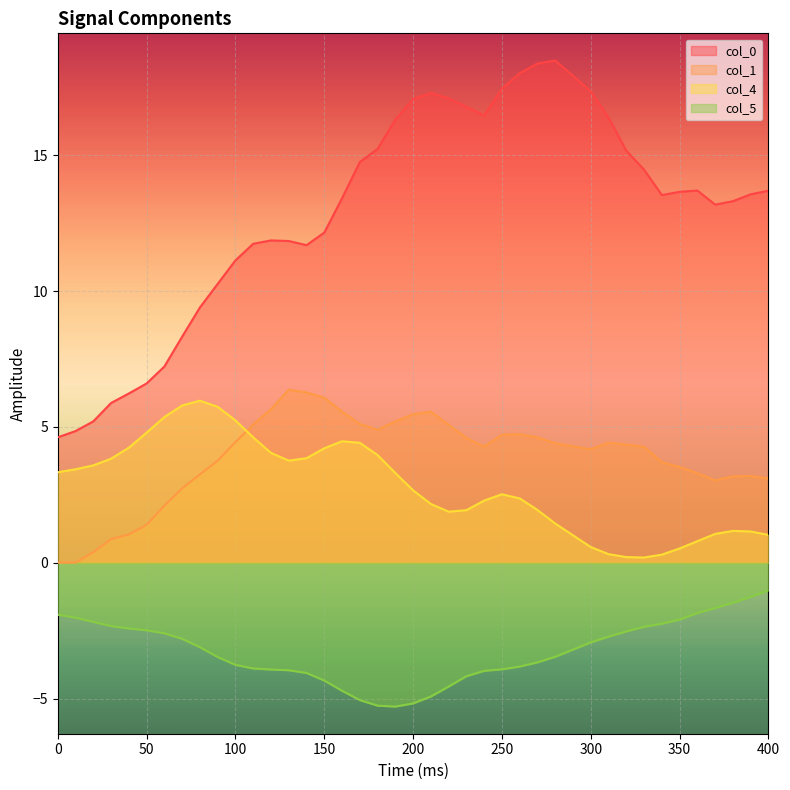

The value of col_5 at 270 is -4.9. True or false?

False